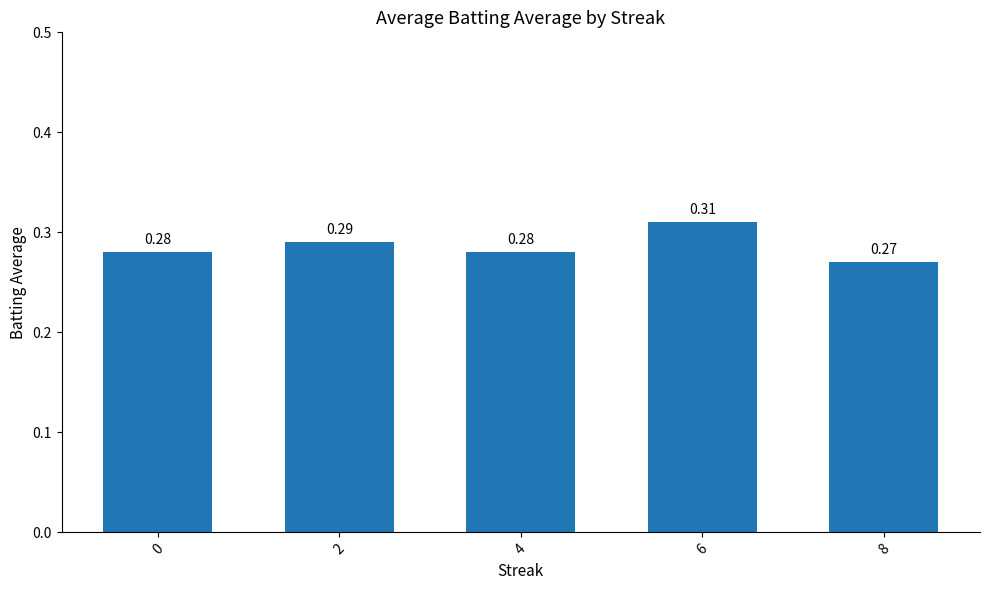

What is the sum of all values?

1.4